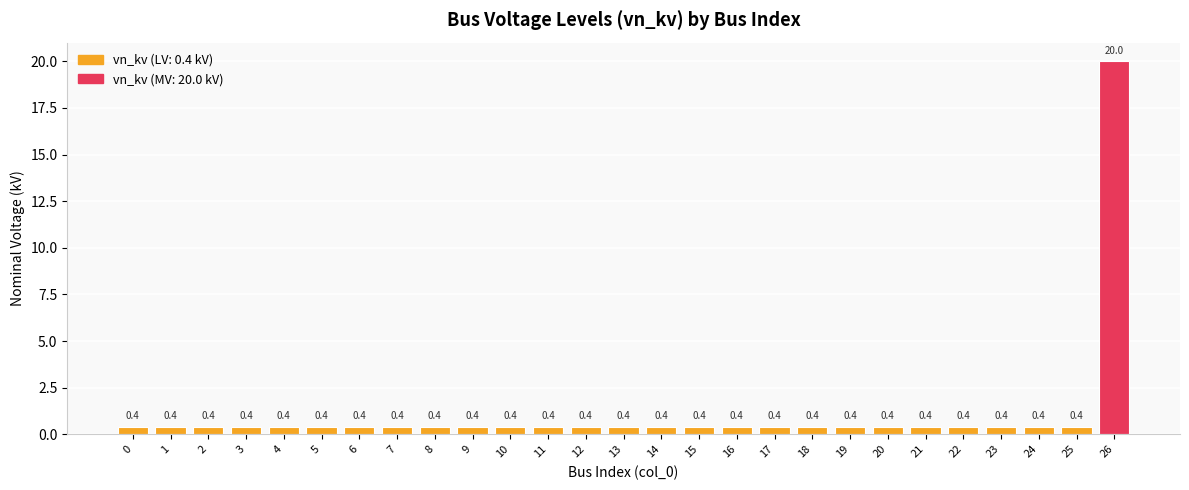

Which label corresponds to the largest value in the chart?

26